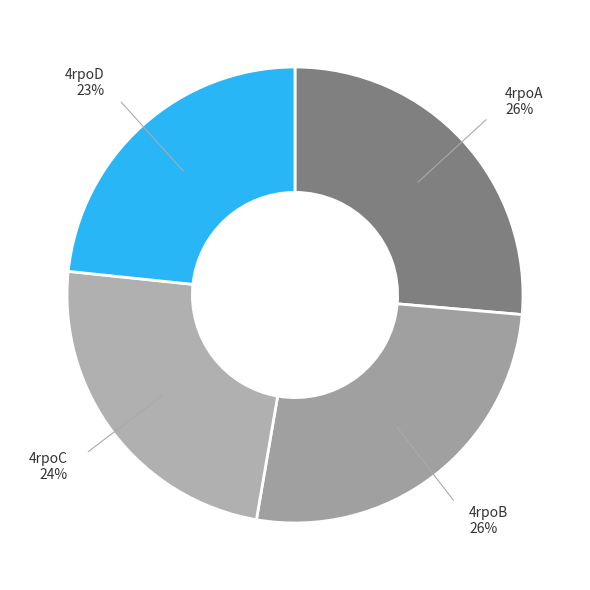

How many slices are in this pie chart?

4